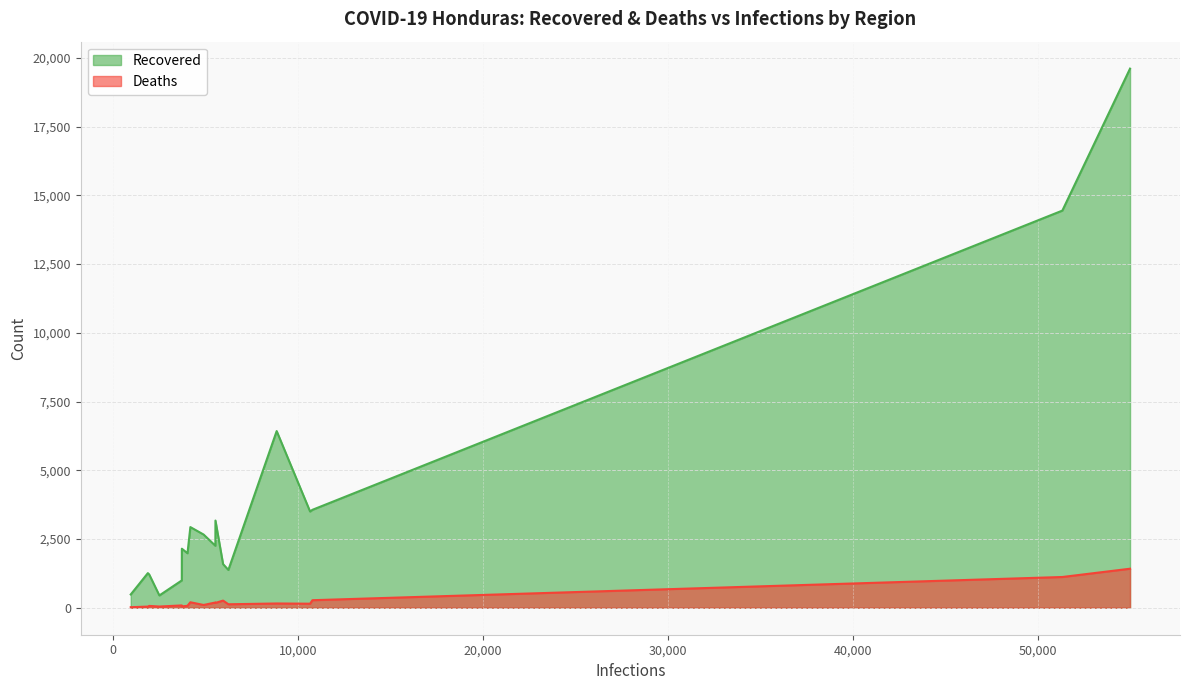

Which series has the largest range (max minus min)?

Recovered